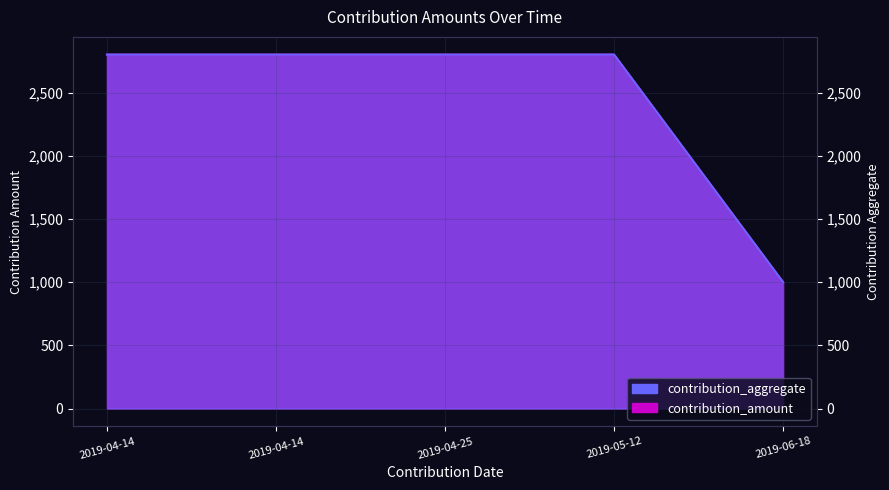

At how many categories does at least one series exceed 1163?

4